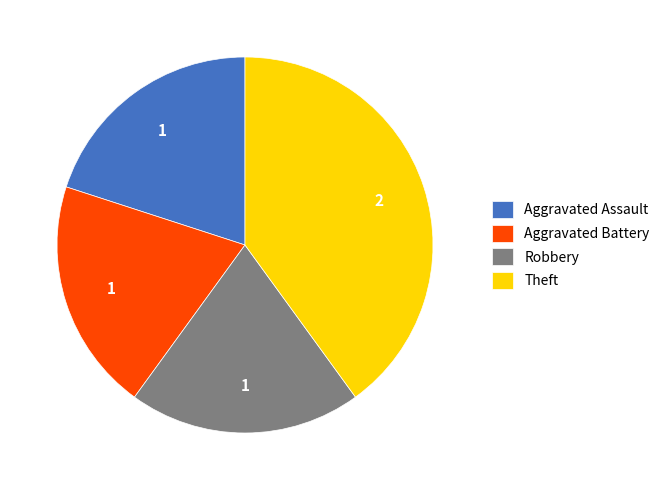

Do Theft and Robbery together represent more than half of the pie?

Yes